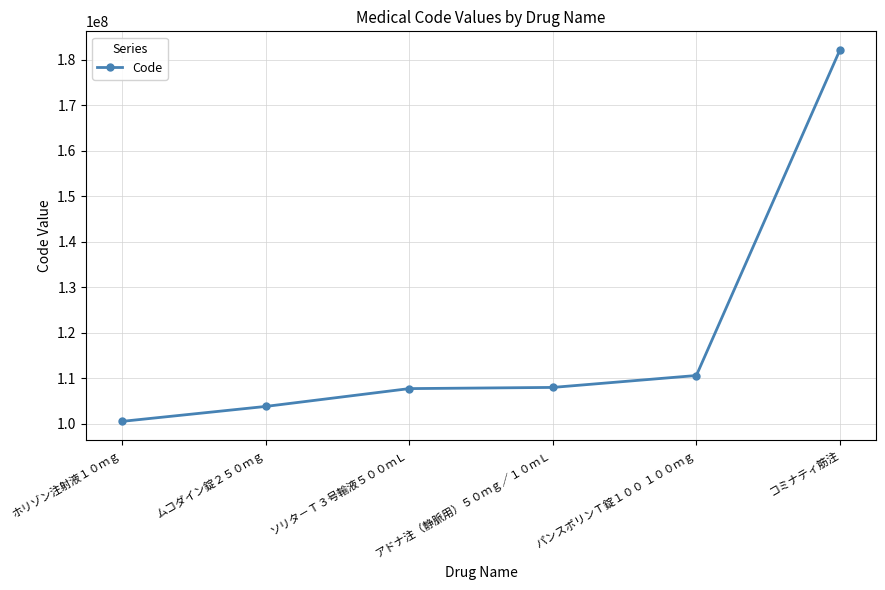

Read the value at アドナ注（静脈用）５０ｍｇ／１０ｍＬ, to the nearest 10.

108010000